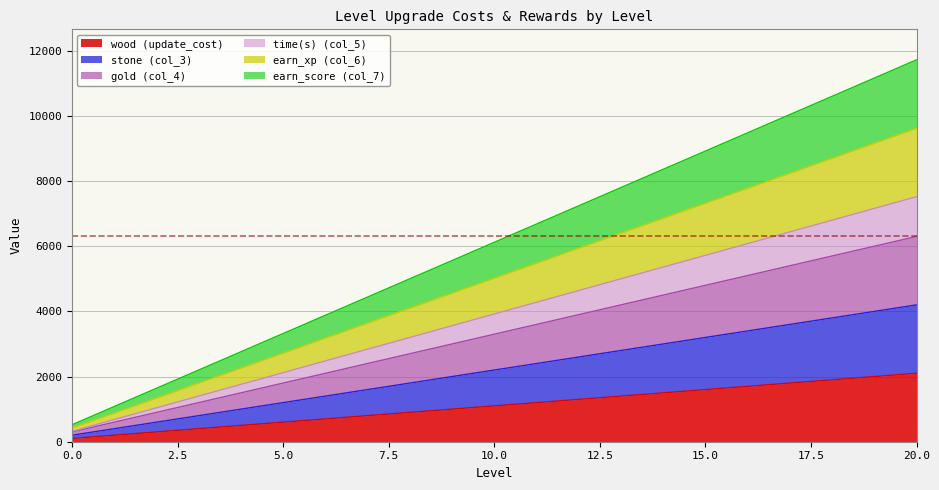

Reading right to left, extract all data points from this chart.

wood (update_cost): 2100	2000	1900	1800	1700	1600	1500	1400	1300	1200	1100	1000	900	800	700	600	500	400	300	200	100
stone (col_3): 4200	4000	3800	3600	3400	3200	3000	2800	2600	2400	2200	2000	1800	1600	1400	1200	1000	800	600	400	200
gold (col_4): 6300	6000	5700	5400	5100	4800	4500	4200	3900	3600	3300	3000	2700	2400	2100	1800	1500	1200	900	600	300
time(s) (col_5): 7520	7160	6800	6440	6080	5720	5360	5000	4640	4280	3920	3560	3200	2840	2480	2120	1760	1400	1040	680	320
earn_xp (col_6): 9620	9160	8700	8240	7780	7320	6860	6400	5940	5480	5020	4560	4100	3640	3180	2720	2260	1800	1340	880	420
earn_score (col_7): 11720	11160	10600	10040	9480	8920	8360	7800	7240	6680	6120	5560	5000	4440	3880	3320	2760	2200	1640	1080	520